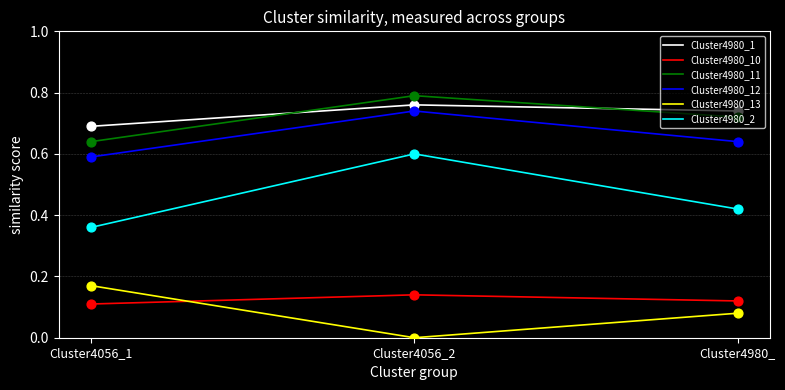

At how many categories does at least one series exceed 0?

3